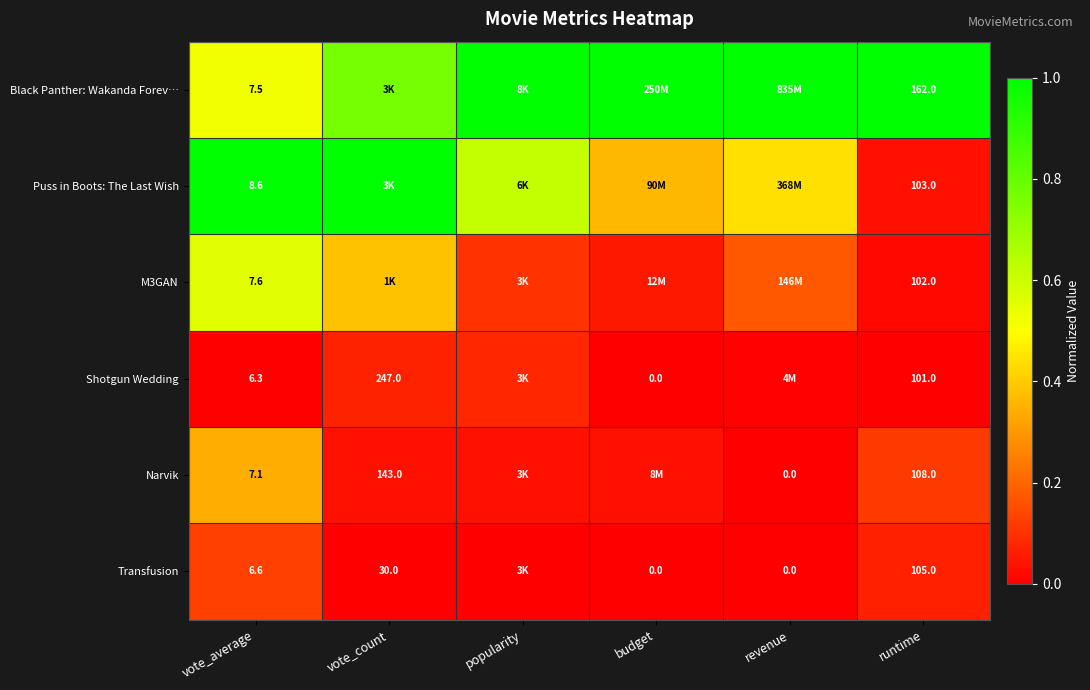

Read the Shotgun Wedding value at popularity.

0.1